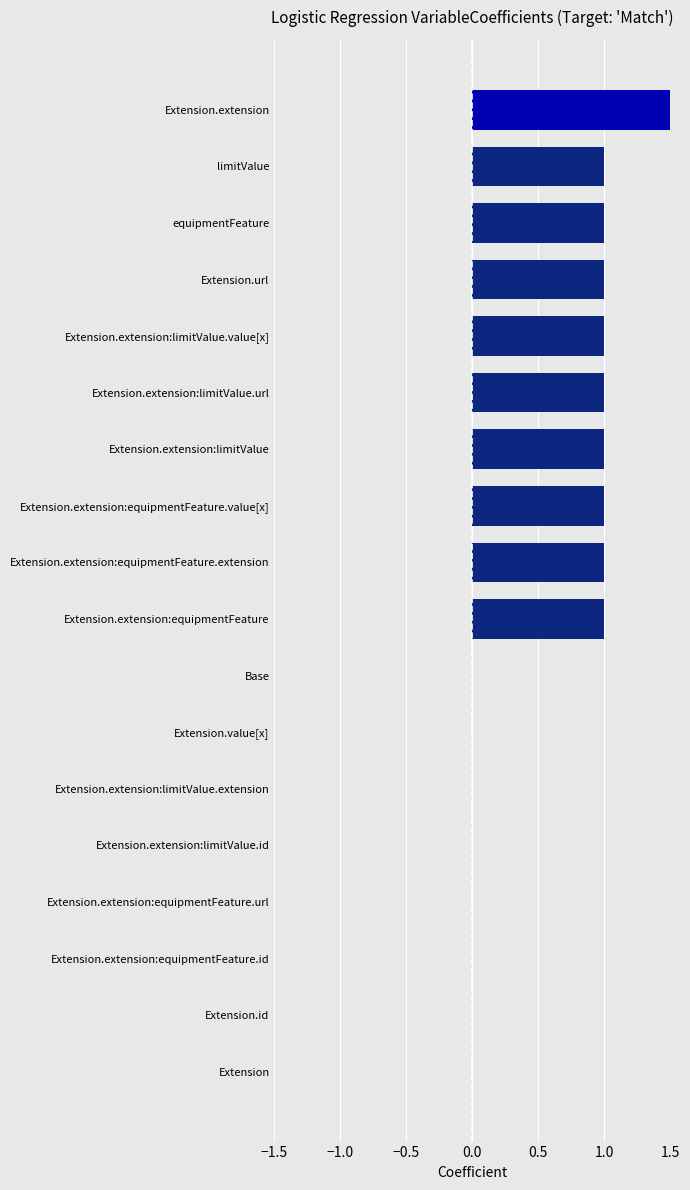

Count the number of categories in the chart.

18